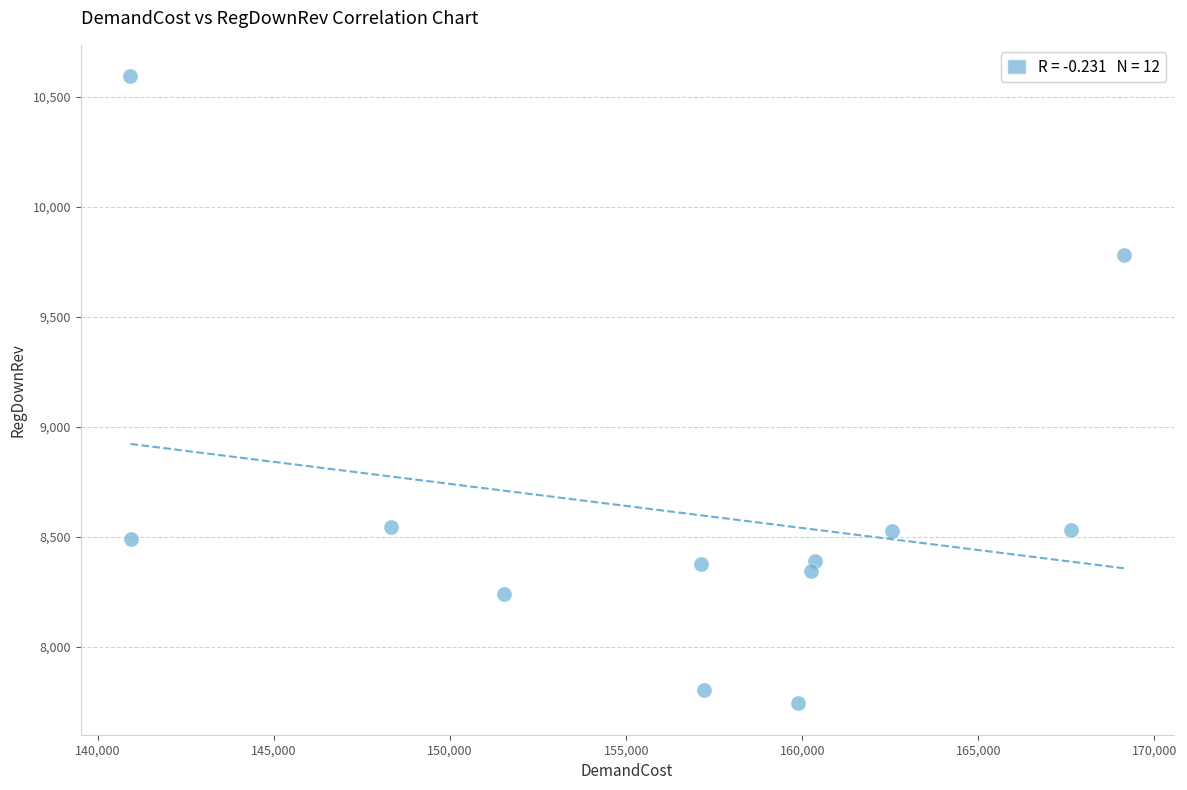

What is the average Y value?

8613.6